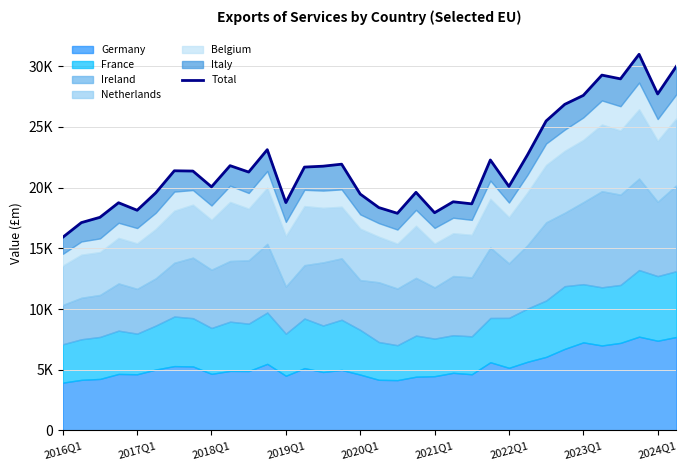

How many values are below 21368?

17